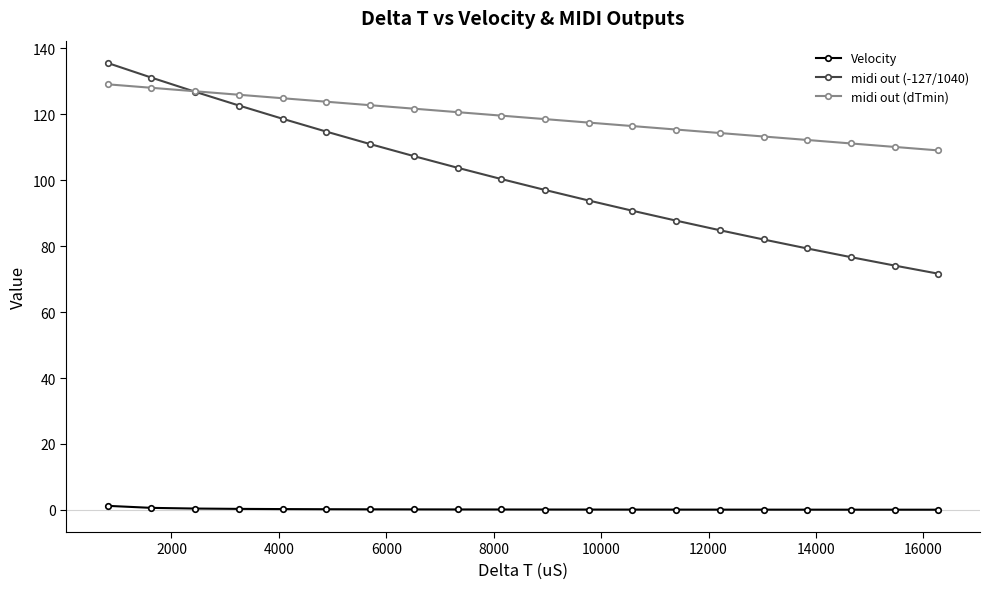

At how many categories does at least one series exceed 69?

20